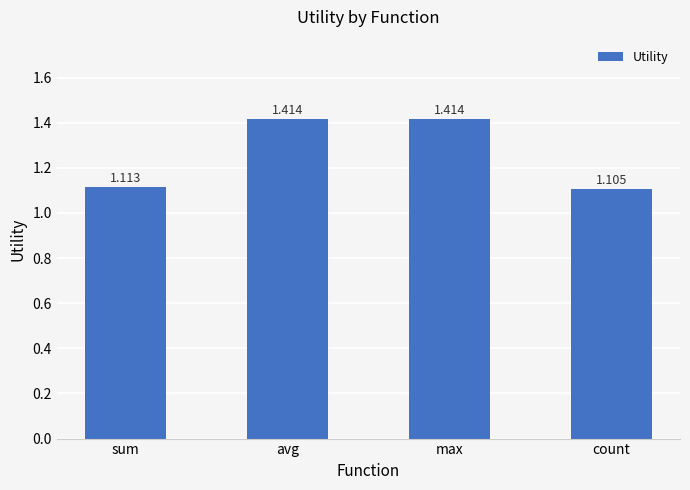

What is the difference between the maximum and second lowest values?

0.3